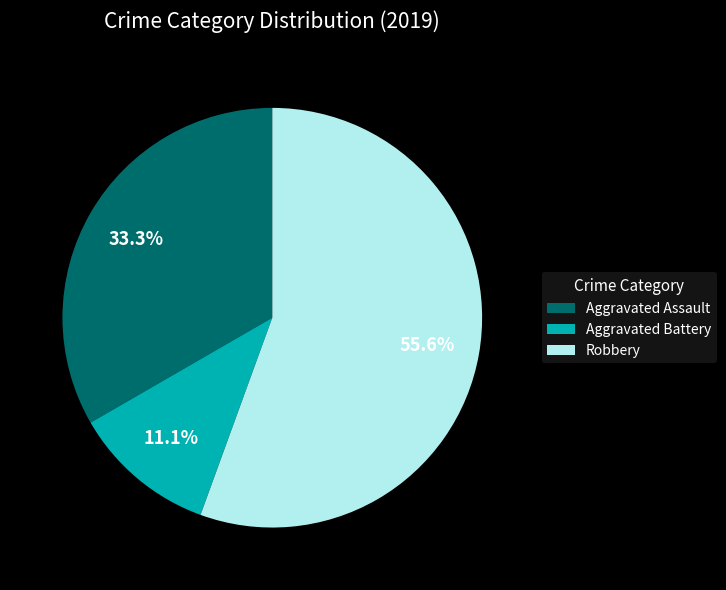

What percentage do Robbery and Aggravated Assault together represent?

88.9%